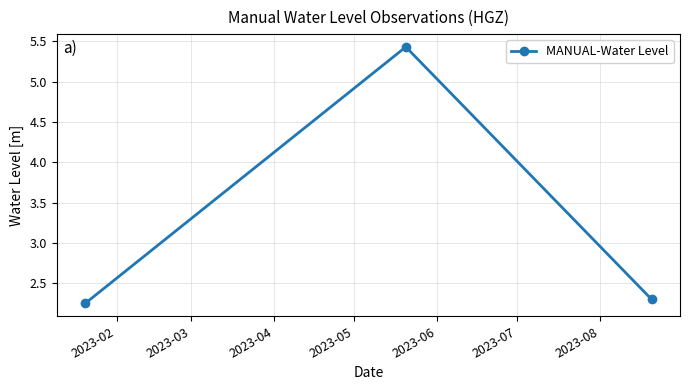

What is the greatest value displayed?

5.4